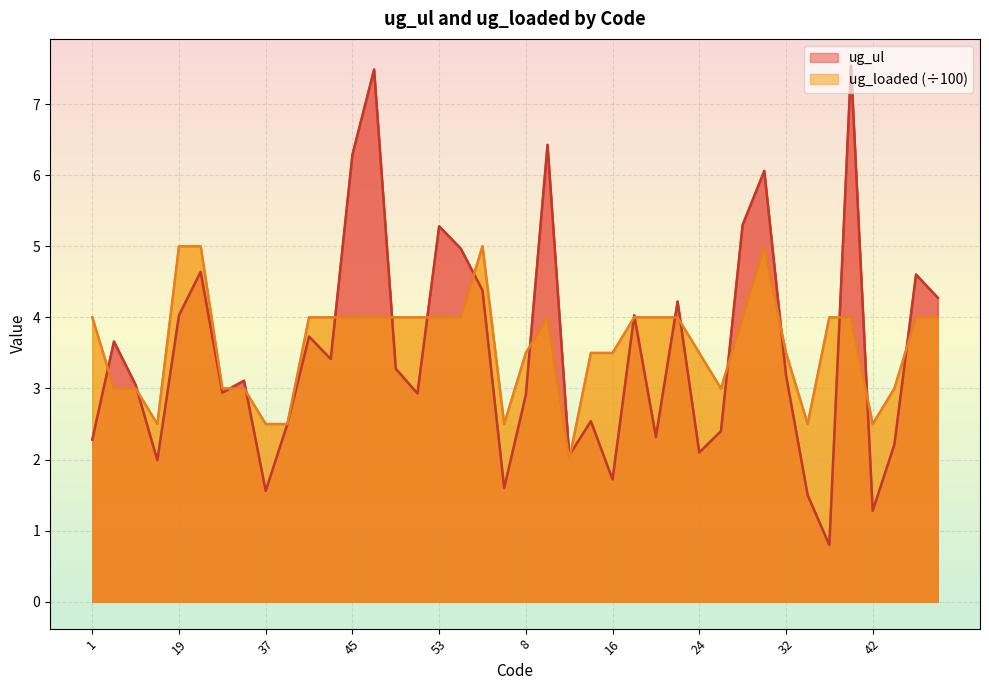

How many ug_loaded values are between 3 and 4?

29